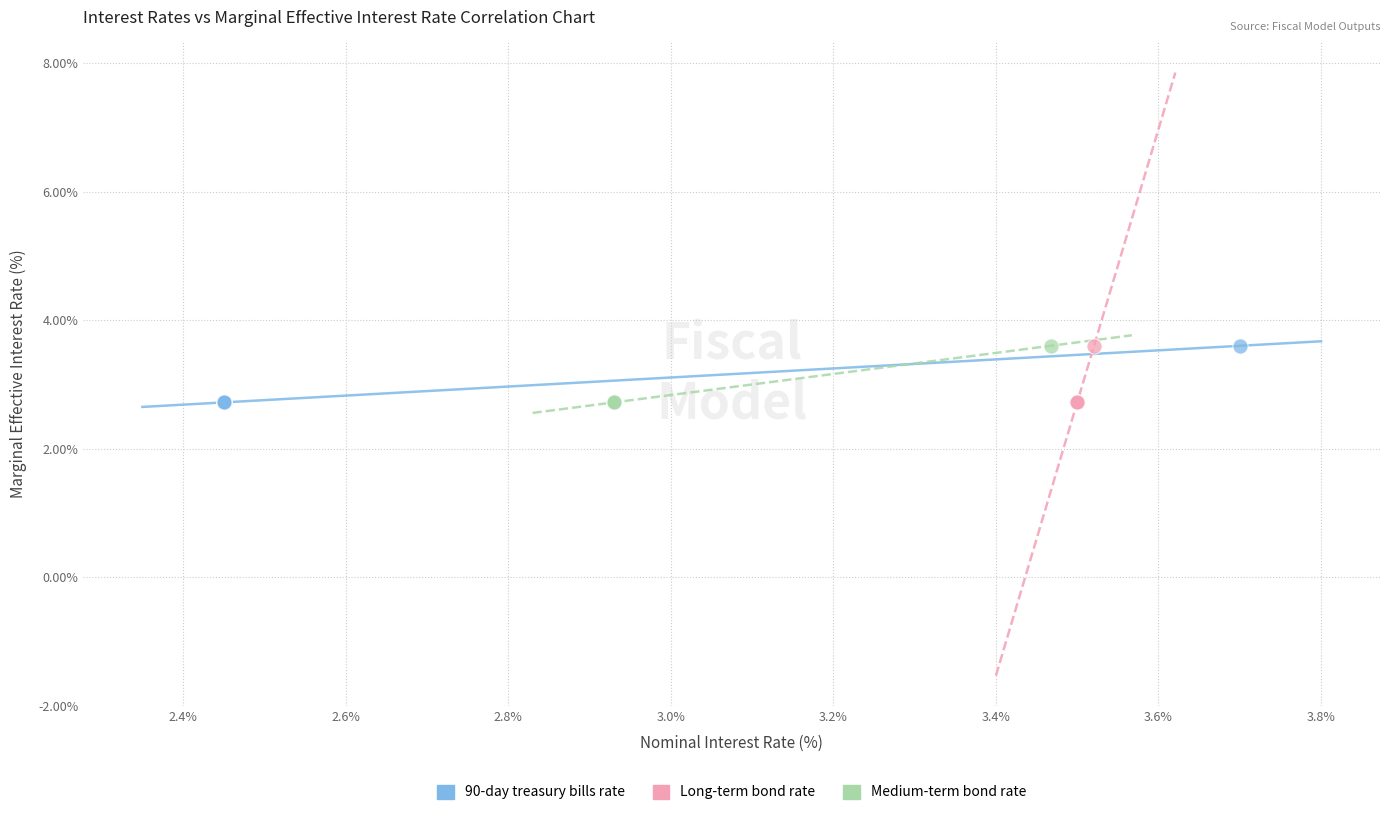

What are all the series names shown in the legend?

90-day treasury bills rate, Long-term bond rate, Medium-term bond rate